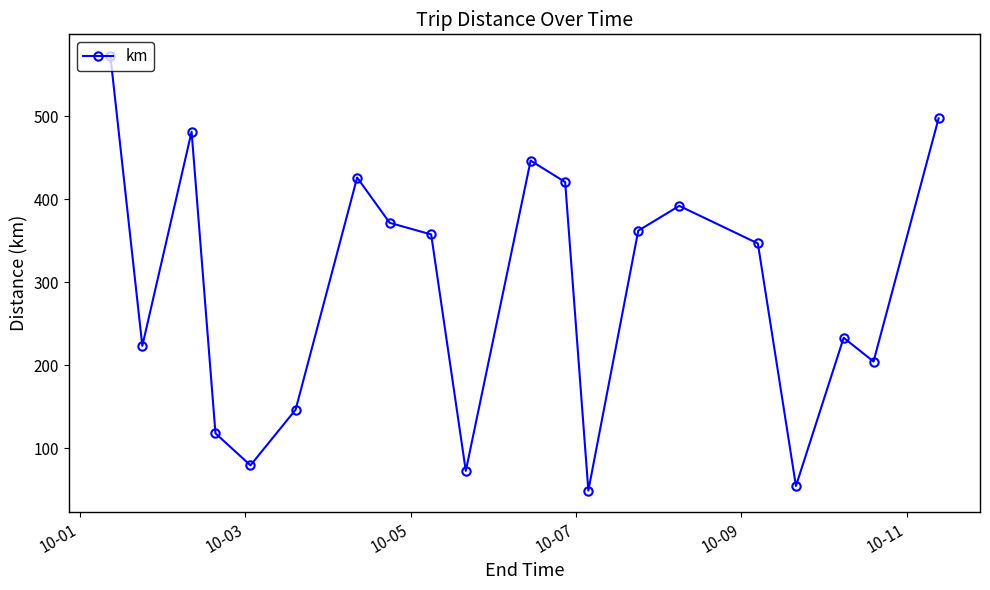

What is the smallest value displayed?

49.2